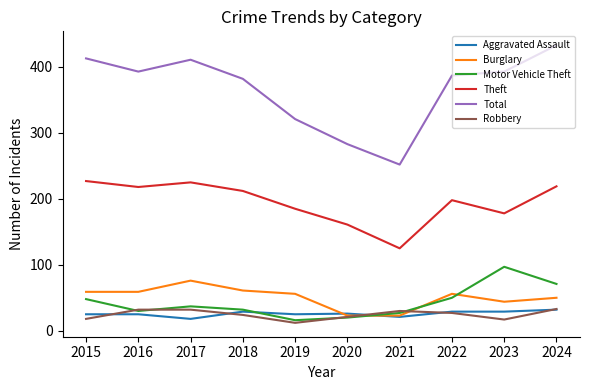

Read the Burglary value at 2023, to the nearest 5.

45